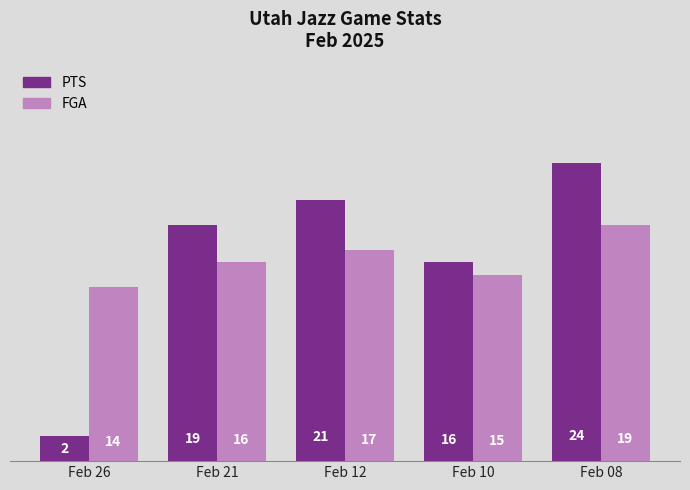

How many groups of bars are there?

5